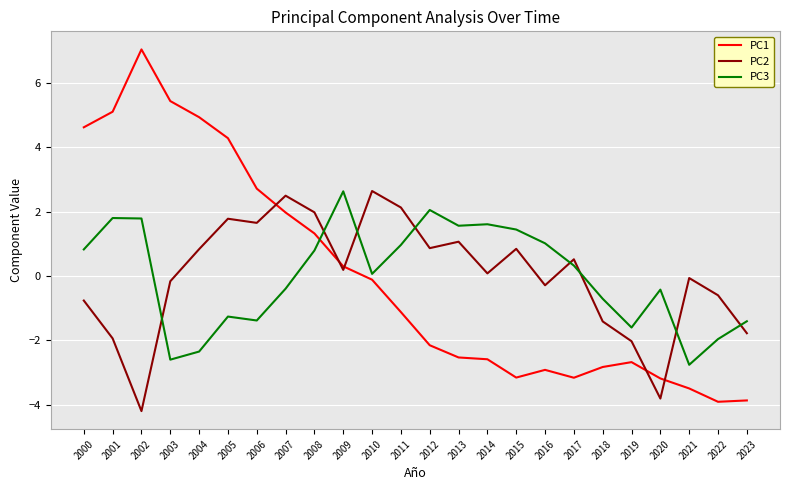

True or false: PC3 and PC2 intersect in this chart.

True